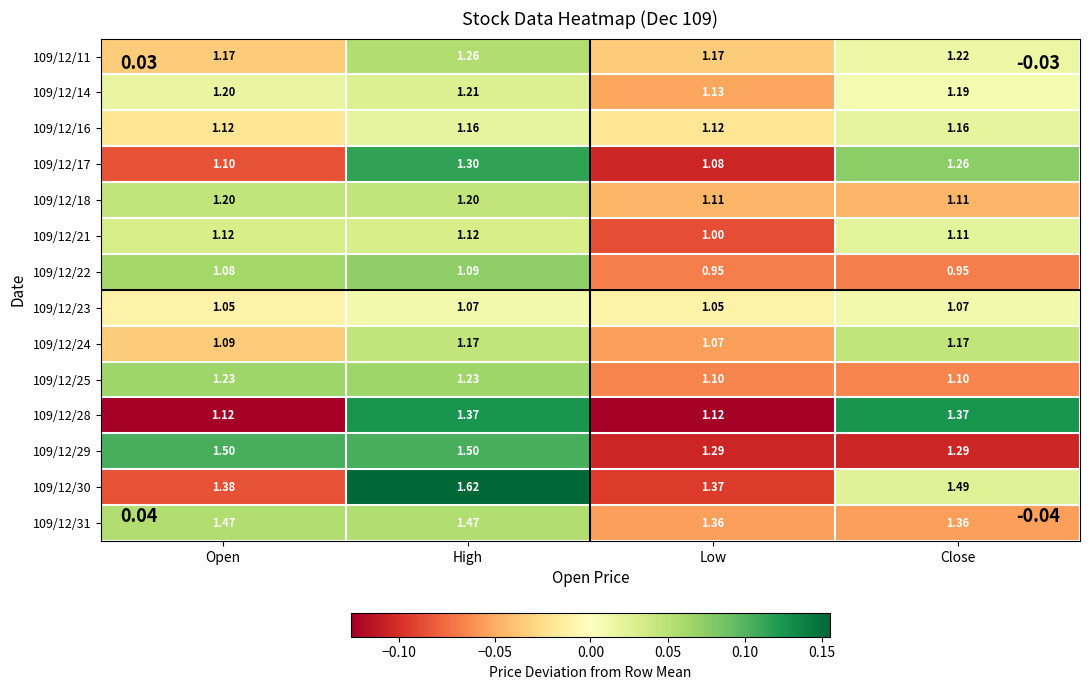

How many series are shown in this chart?

14